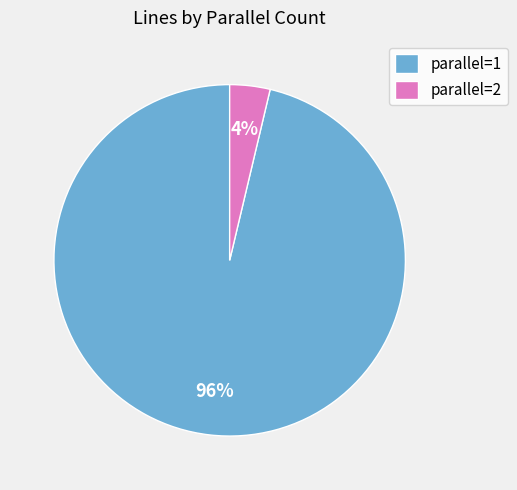

Which has a higher value, parallel=1 or parallel=2?

parallel=1